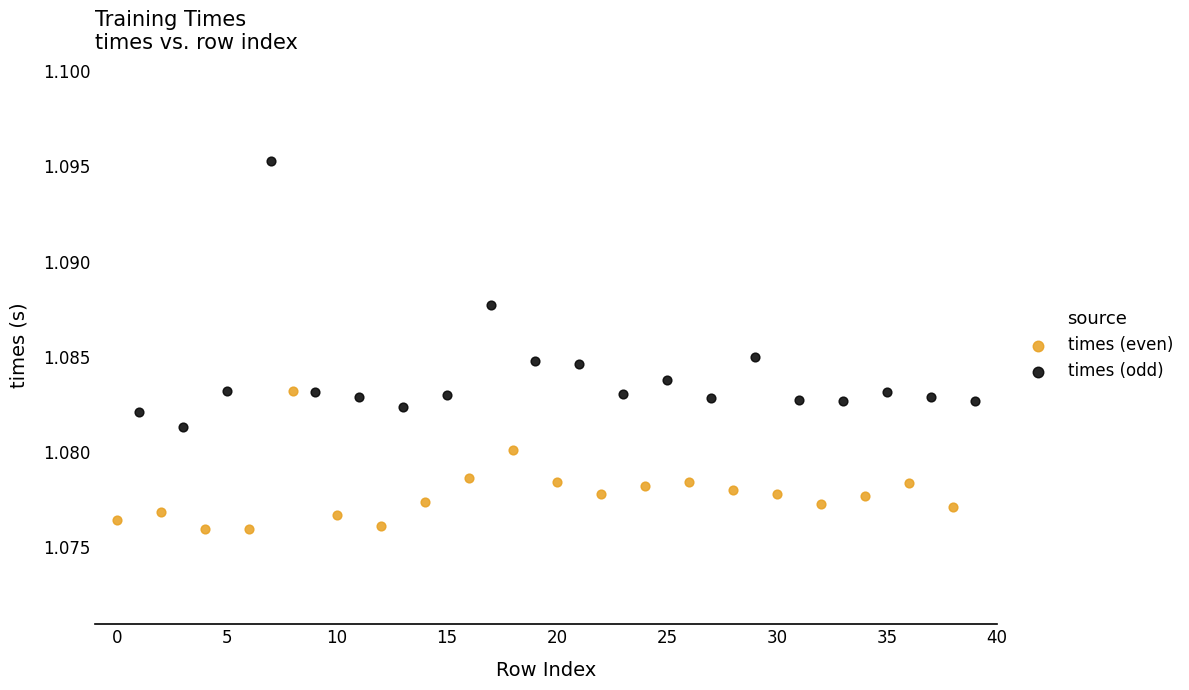

Which series has the largest Y range (max minus min)?

times (odd)